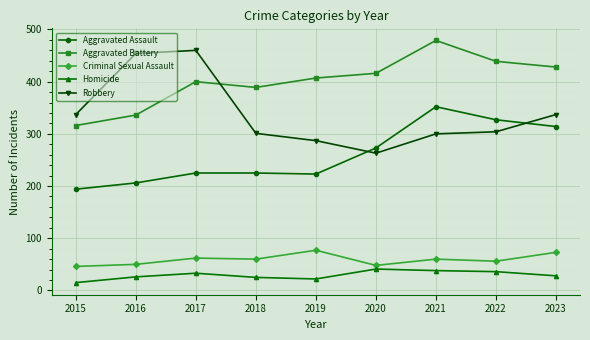

What is the average value of the Homicide series?

29